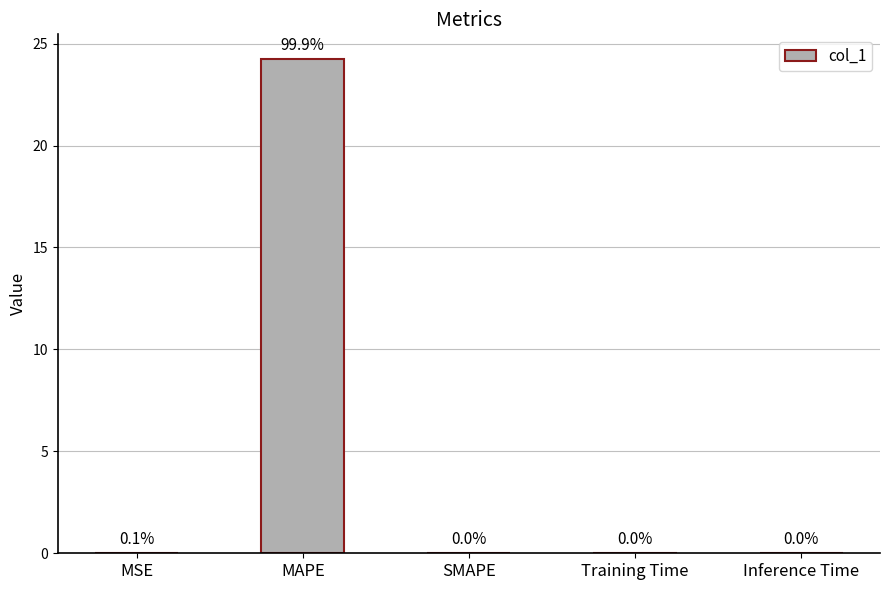

Which label corresponds to the largest value in the chart?

MAPE